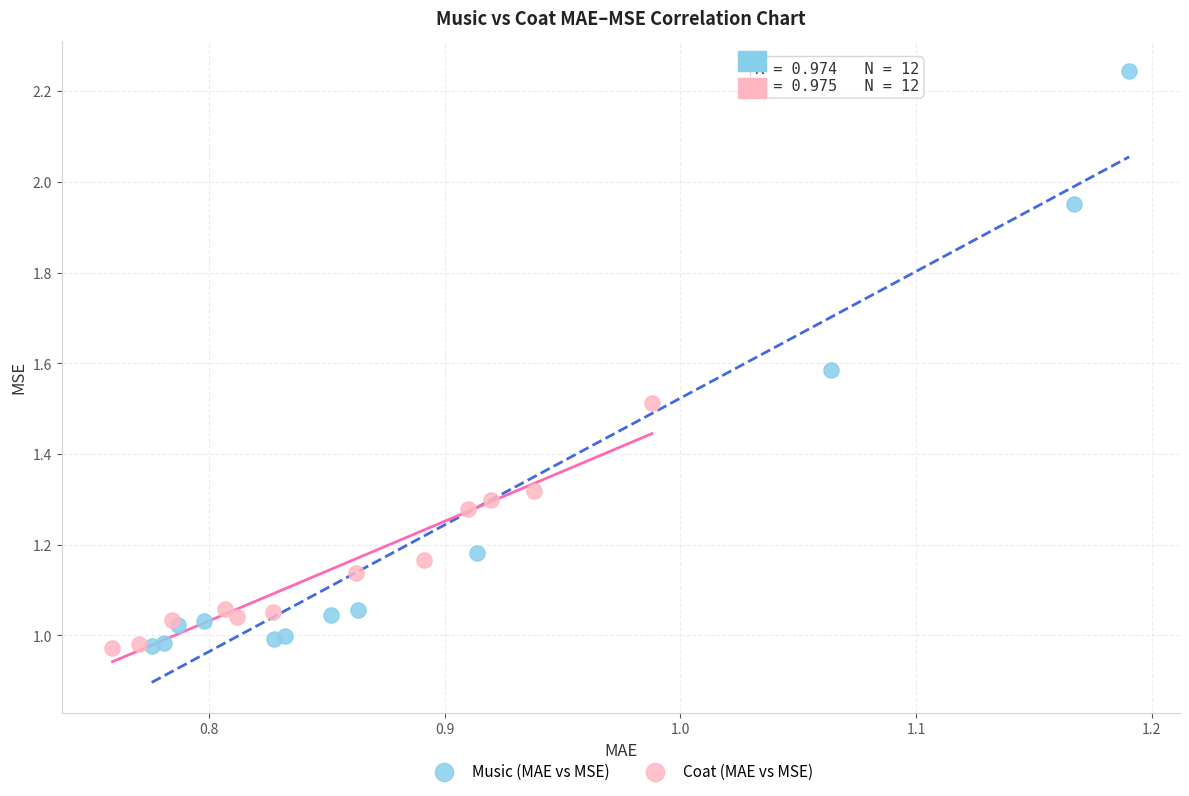

Which series reaches the maximum Y coordinate?

Music (MAE vs MSE)